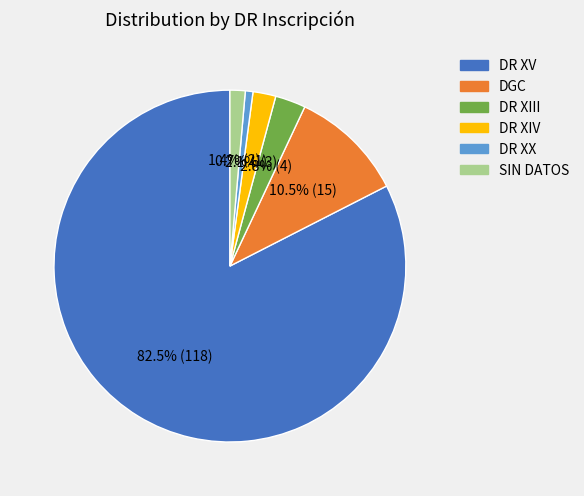

To the nearest percent, what portion does DR XX represent?

1%